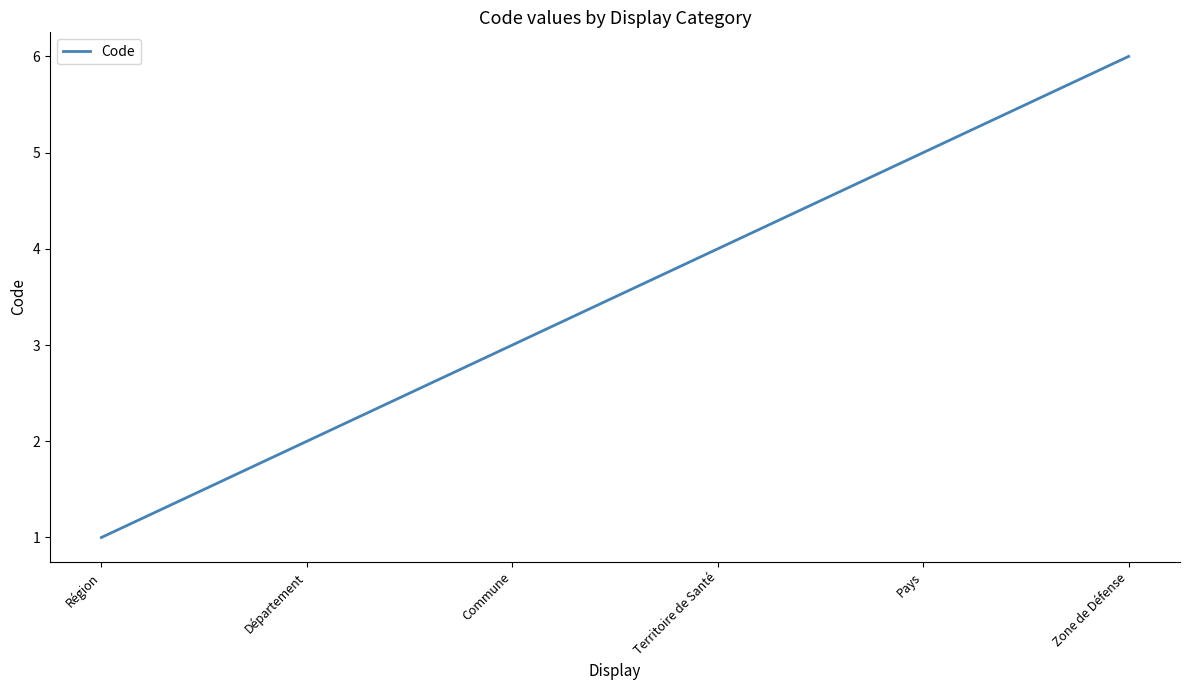

At which category does the chart reach its peak across all series?

Zone de Défense